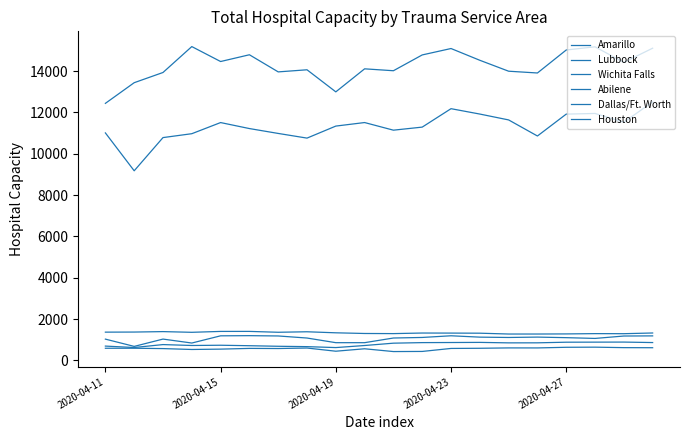

How many lines are shown in the chart?

6